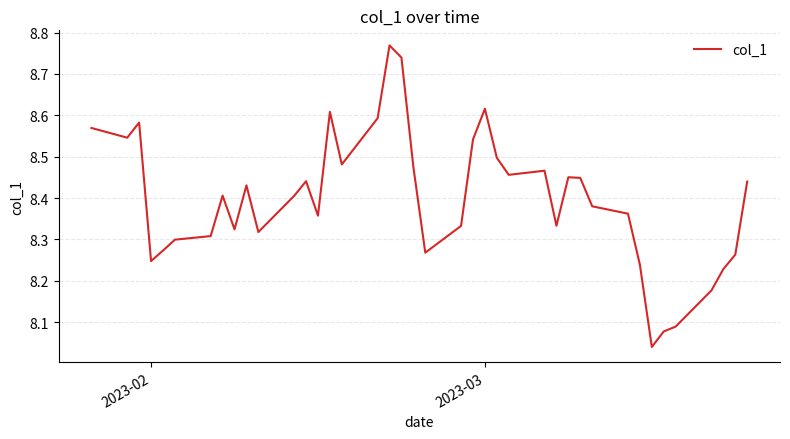

Is this an area chart (filled region under the line)?

No